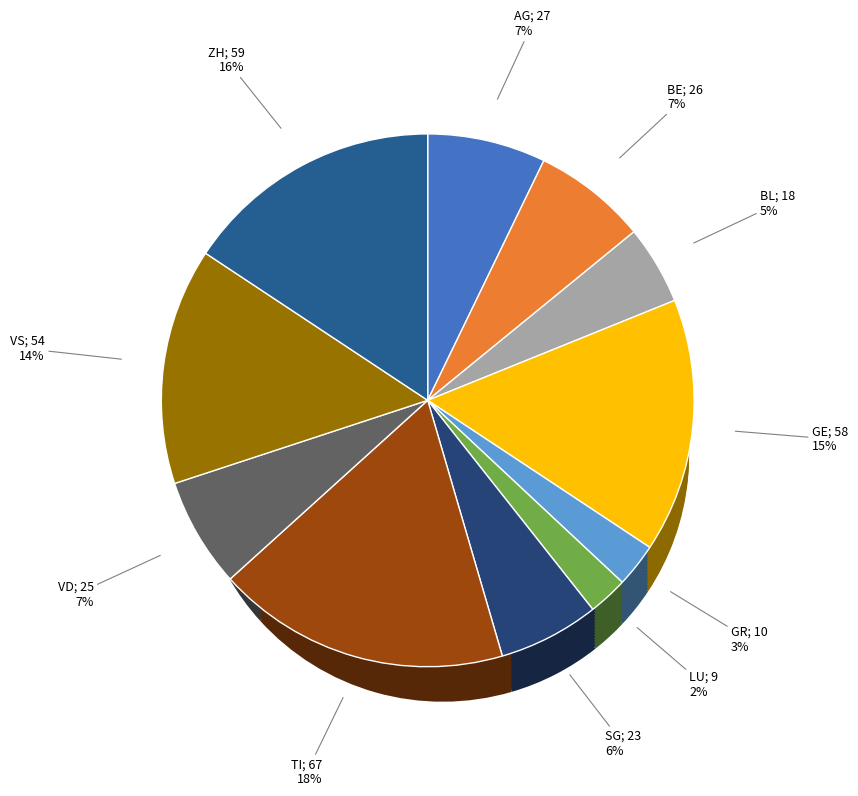

Rank the categories by value from highest to lowest.

TI, ZH, GE, VS, AG, BE, VD, SG, BL, GR, LU